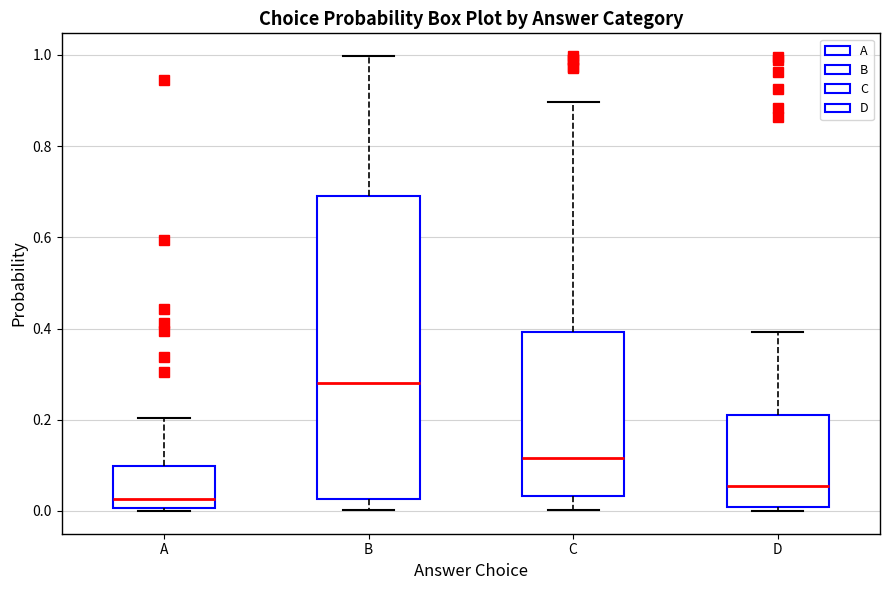

Reading left to right, read every box against the y-axis: the position of its median line, the range the box covers, and the ends of its whiskers. The values are not printed on the chart, so give them approximately, as read against the axis.

A: median 0.02, box 0.00 to 0.10, whiskers 0.00 to 0.20
B: median 0.28, box 0.02 to 0.68, whiskers 0.00 to 1.00
C: median 0.12, box 0.04 to 0.40, whiskers 0.00 to 0.90
D: median 0.06, box 0.00 to 0.22, whiskers 0.00 (just below the box's lower edge) to 0.40